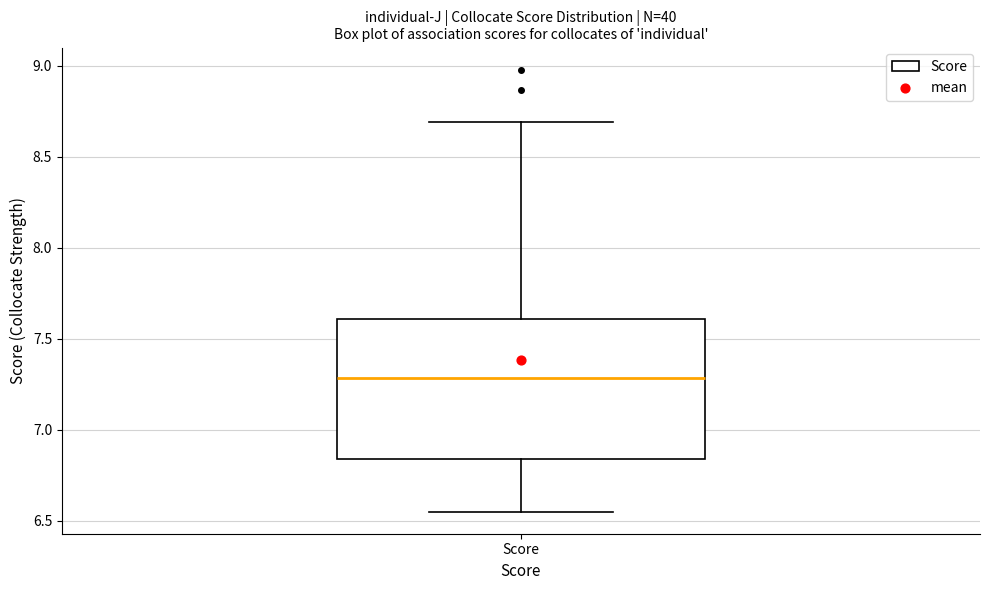

Read this box plot against the y-axis: the position of the median line, the range covered by the box, and the ends of both whiskers. The values are not printed on the chart, so give them approximately, as read against the axis.

median 7.30, box 6.85 to 7.60, whiskers 6.55 to 8.70